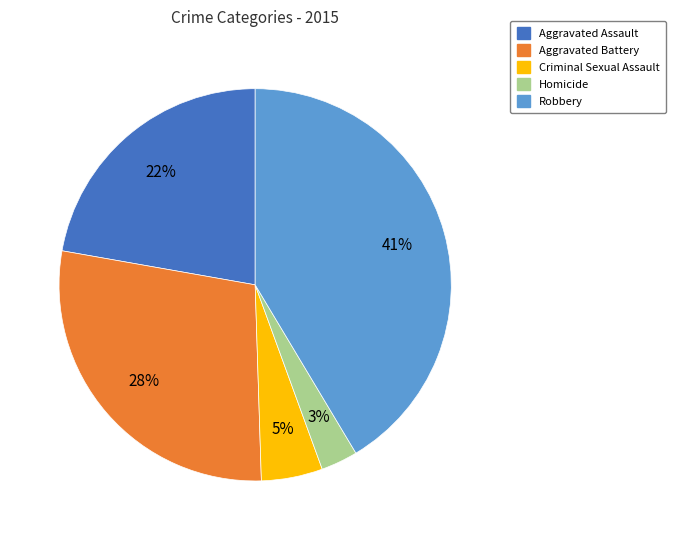

Which slice is the largest?

Robbery